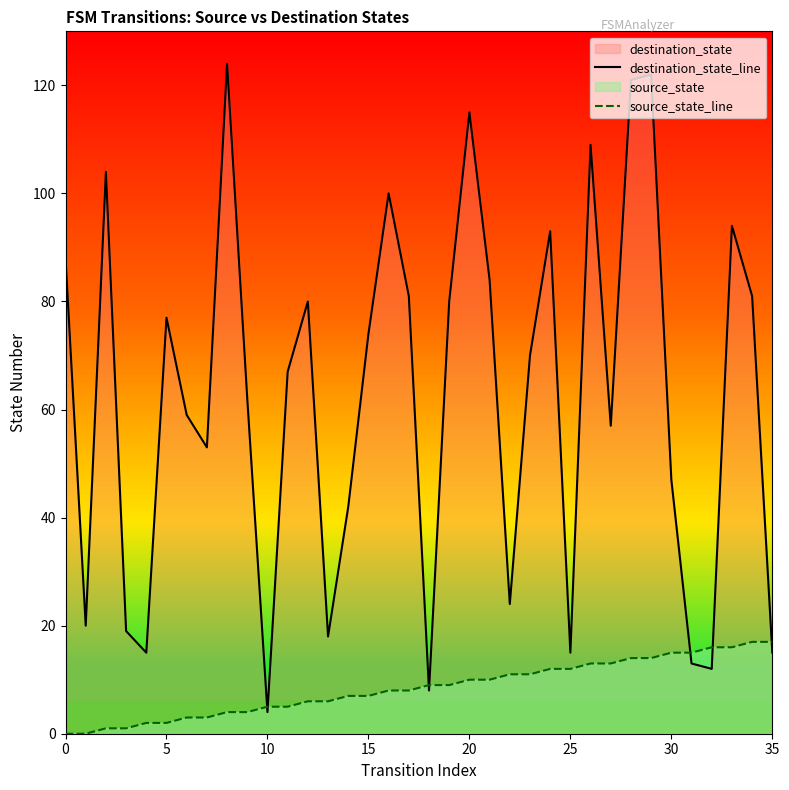

What is the lowest value of the destination_state_line series?

4